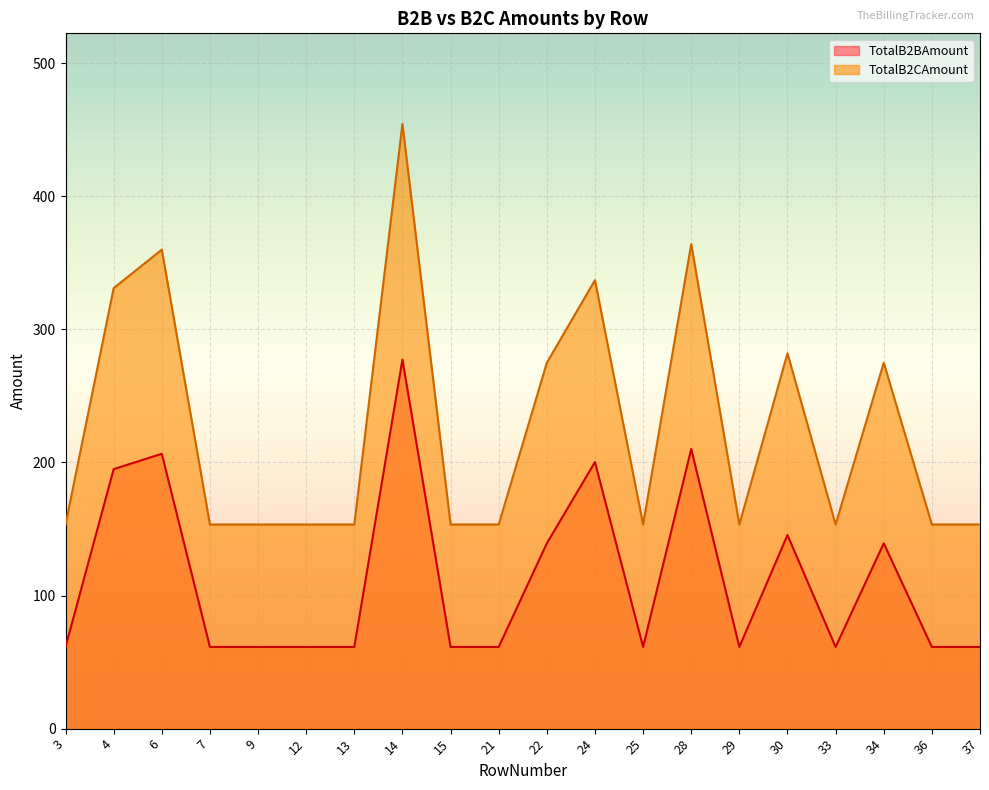

List the series in order of their overall mean, lowest first.

TotalB2BAmount, TotalB2CAmount